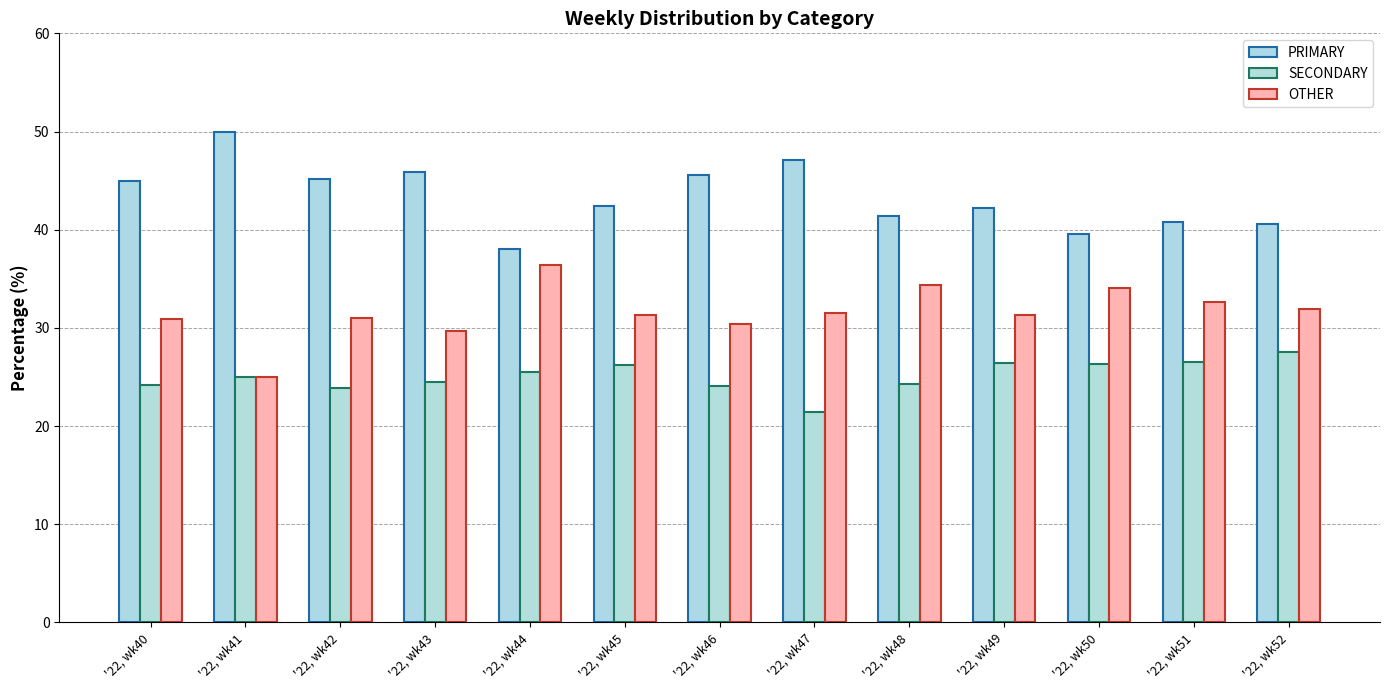

The SECONDARY series shows 23.9 at '22, wk42. True or false?

True